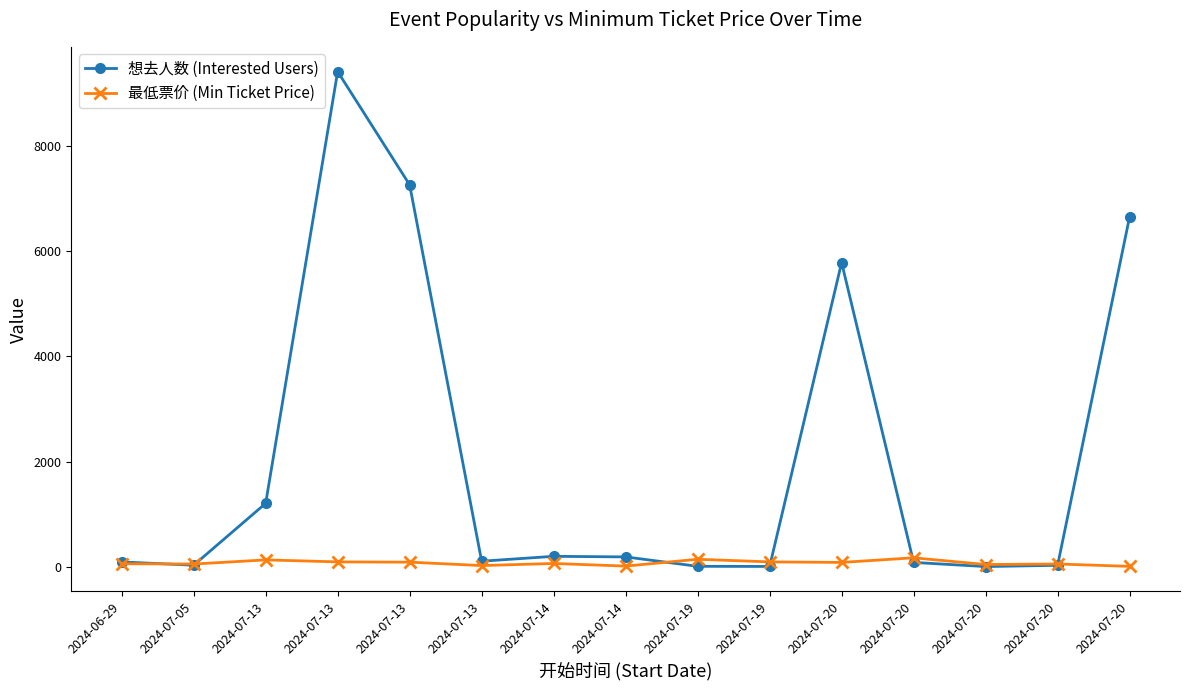

At how many categories does at least one series exceed 2620?

4